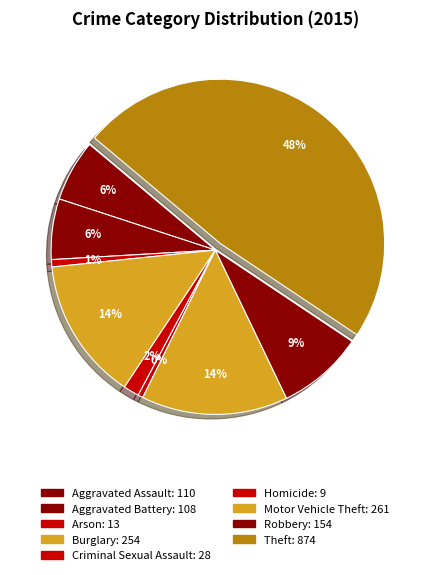

How many slices are in this pie chart?

9